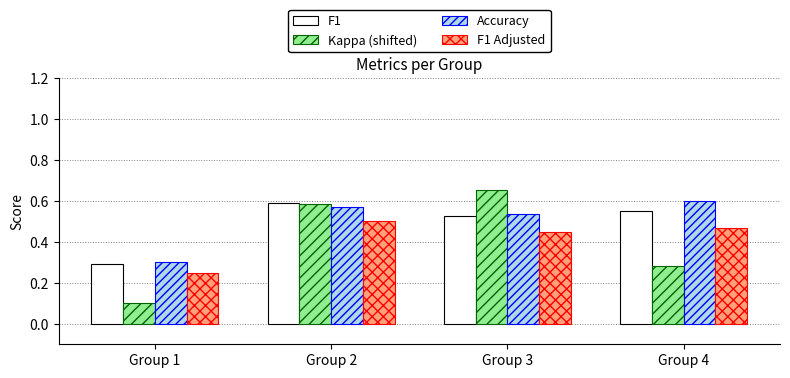

List the labels in order of F1 value, smallest first.

Group 1, Group 3, Group 4, Group 2